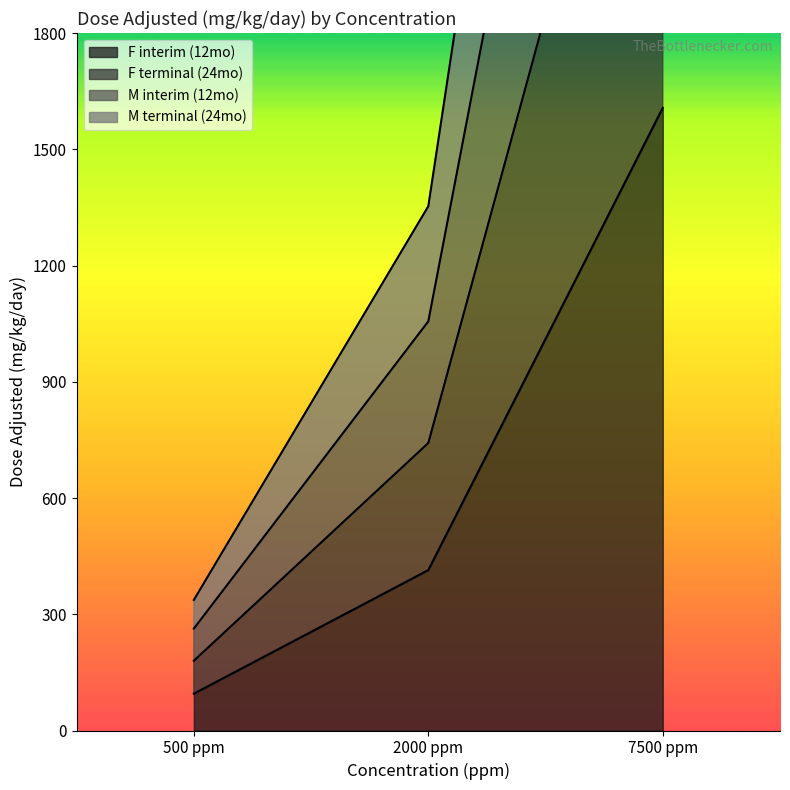

The value of M interim (12mo) at 500 ppm is 316. True or false?

False